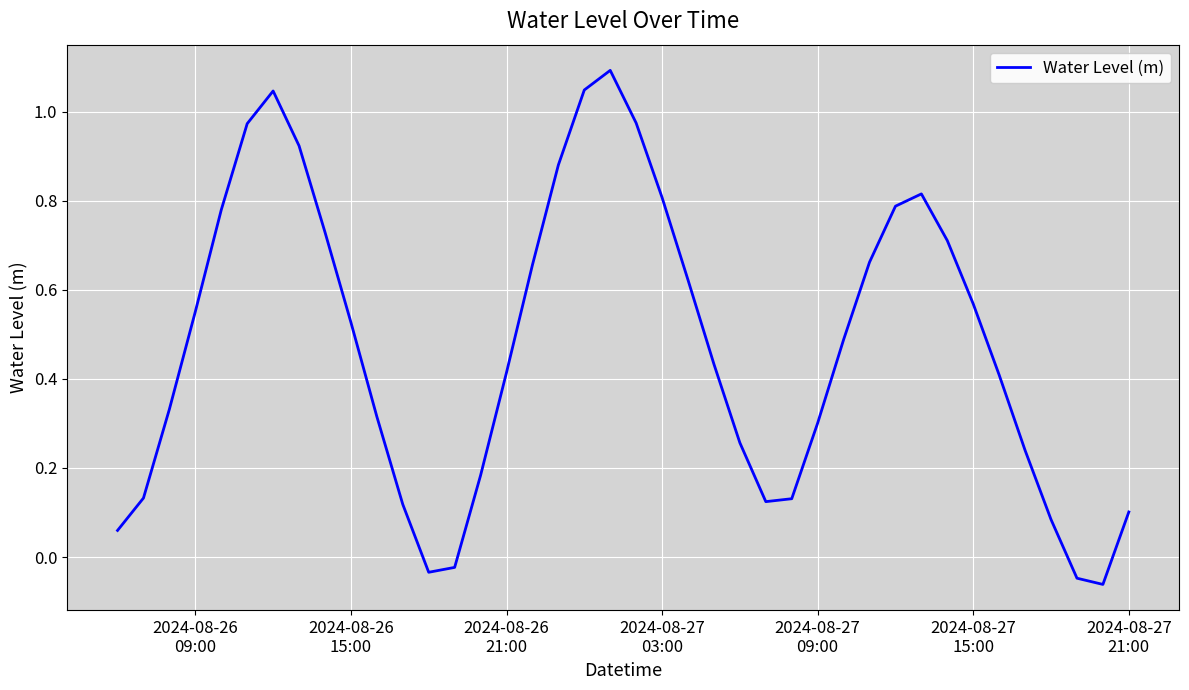

What is the difference between the maximum and minimum values?

1.2